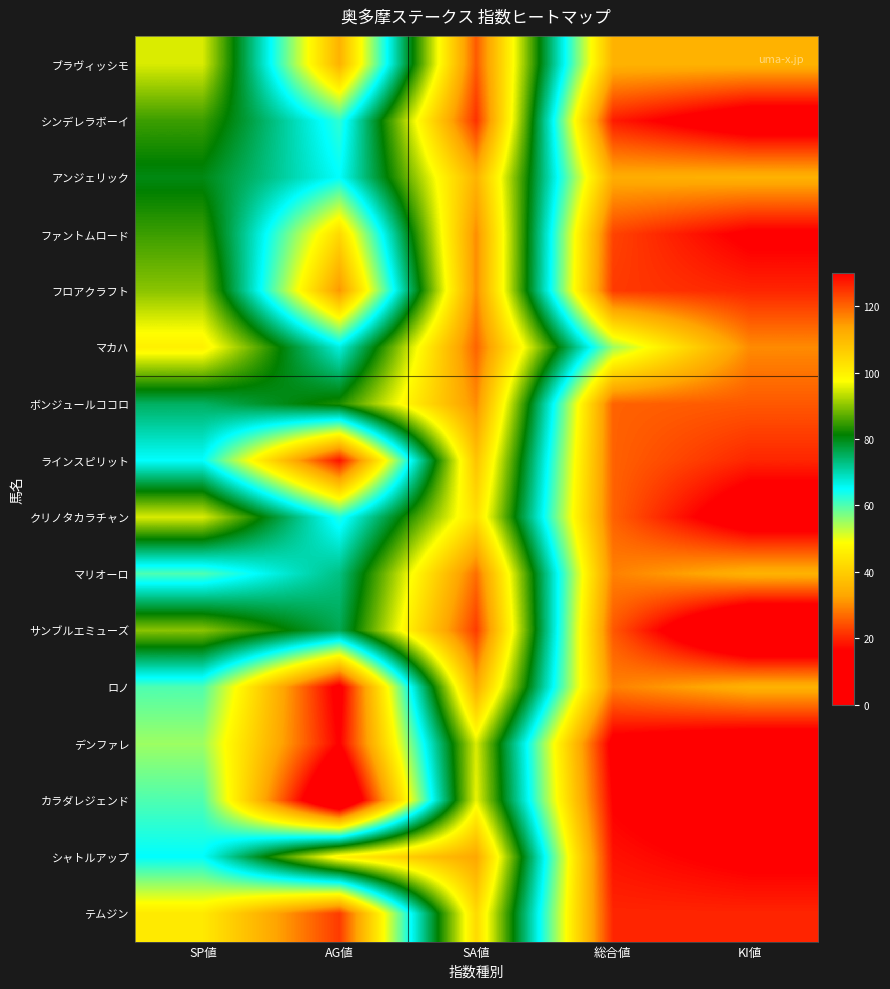

What is the maximum value shown in the chart?

125